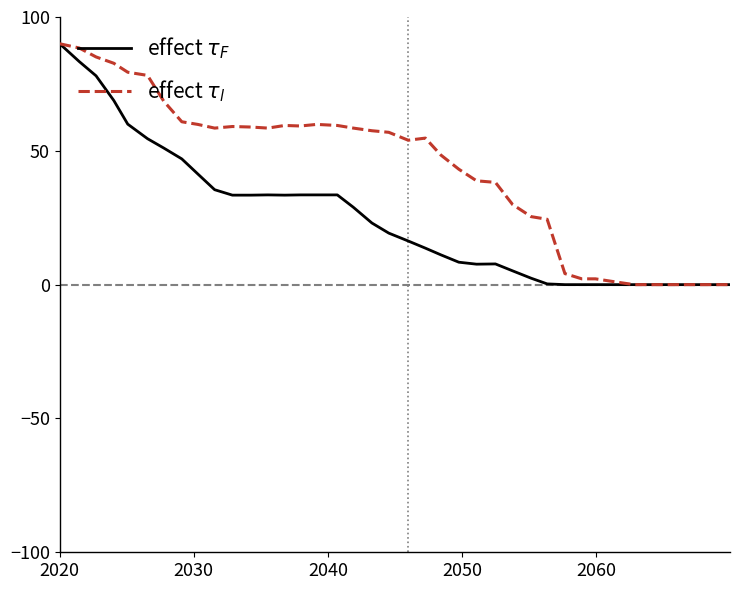

What is the maximum value shown in the chart?

90.0